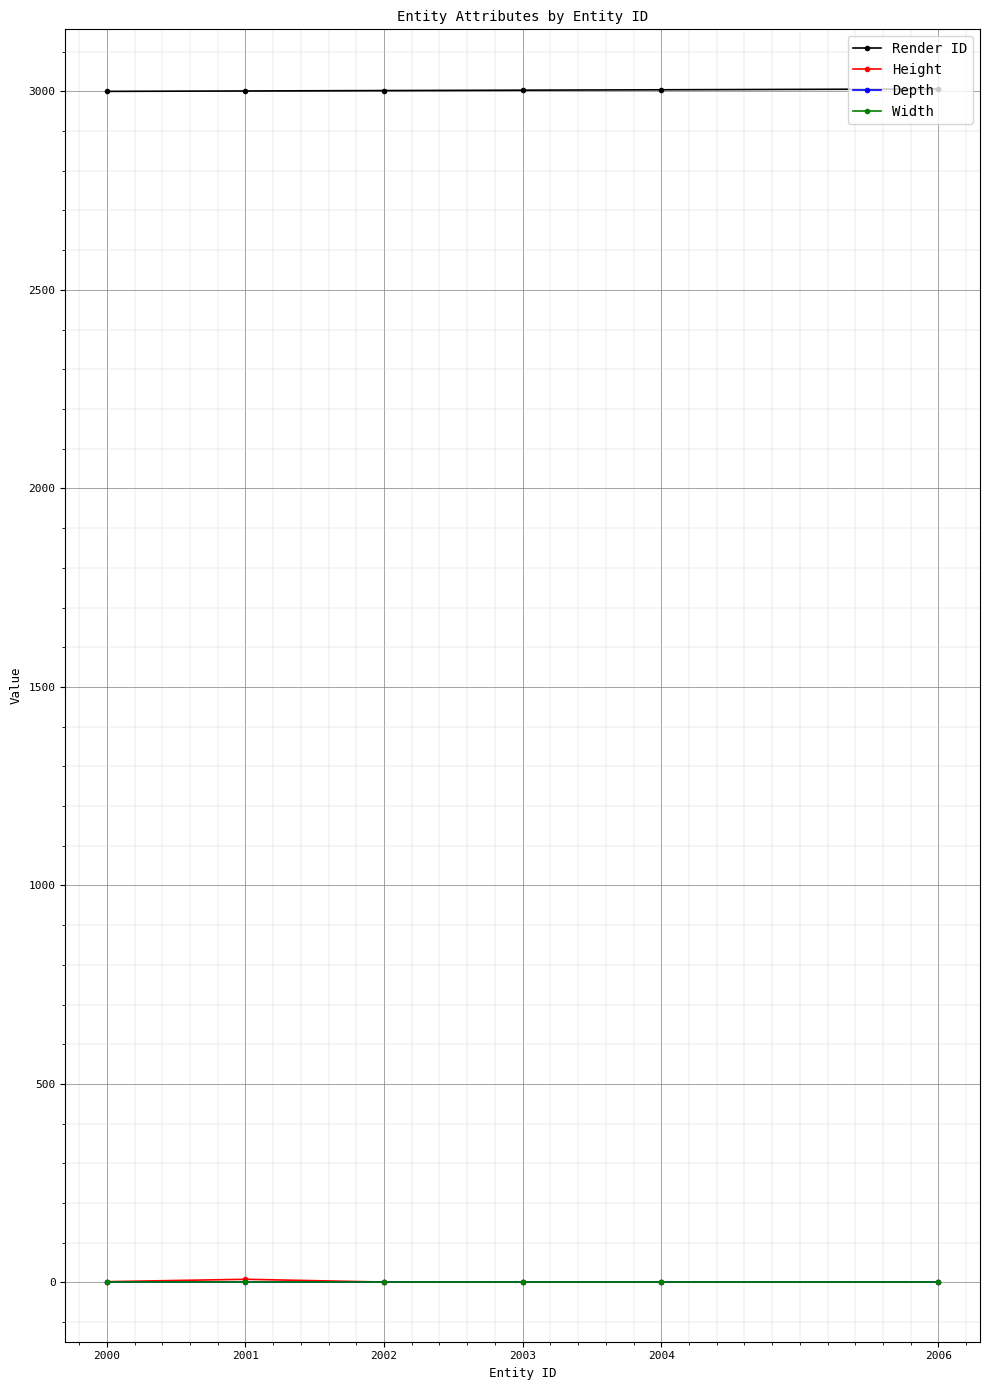

Which series has the largest range (max minus min)?

Height